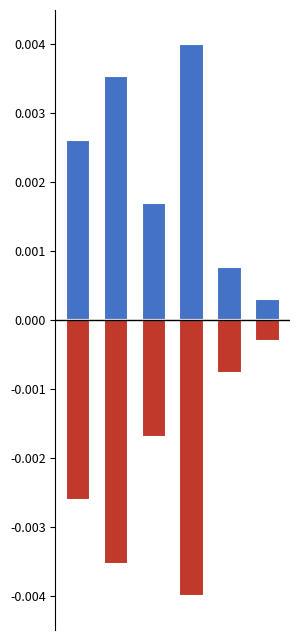

Which category has the lowest value in the USF (below mean) series?

3